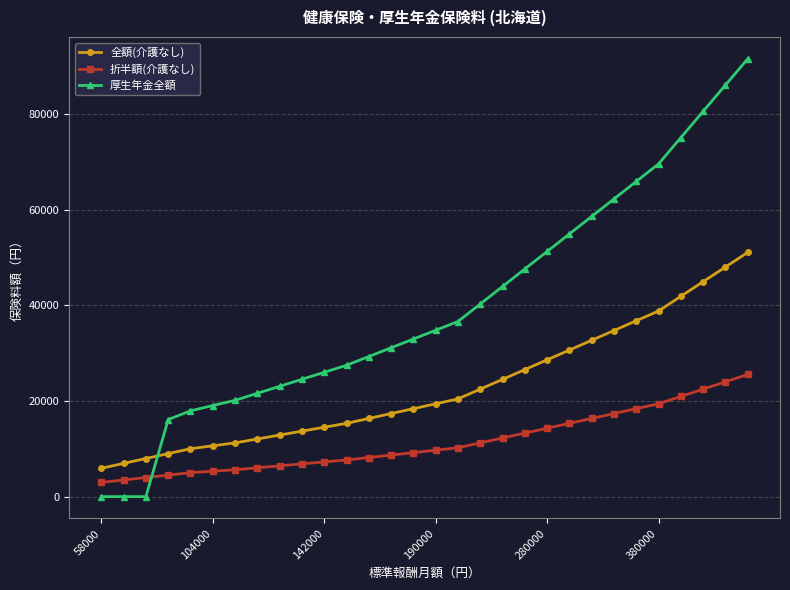

How many lines are shown in the chart?

3